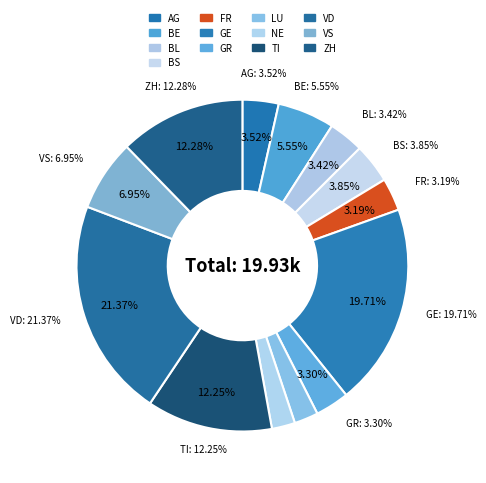

To the nearest percent, what portion does BL represent?

3%